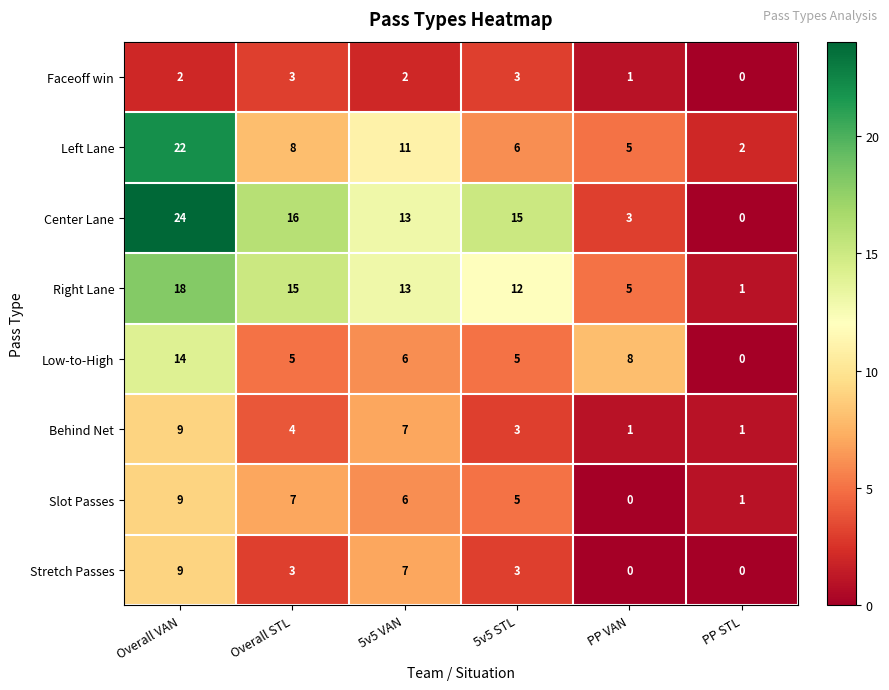

What is the total value across all series at 5v5 STL?

52